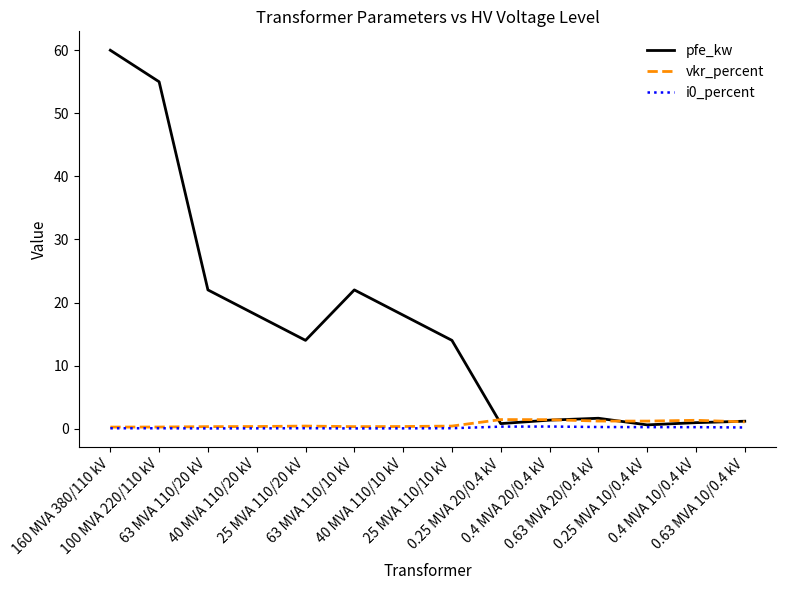

Which series has the largest range (max minus min)?

pfe_kw